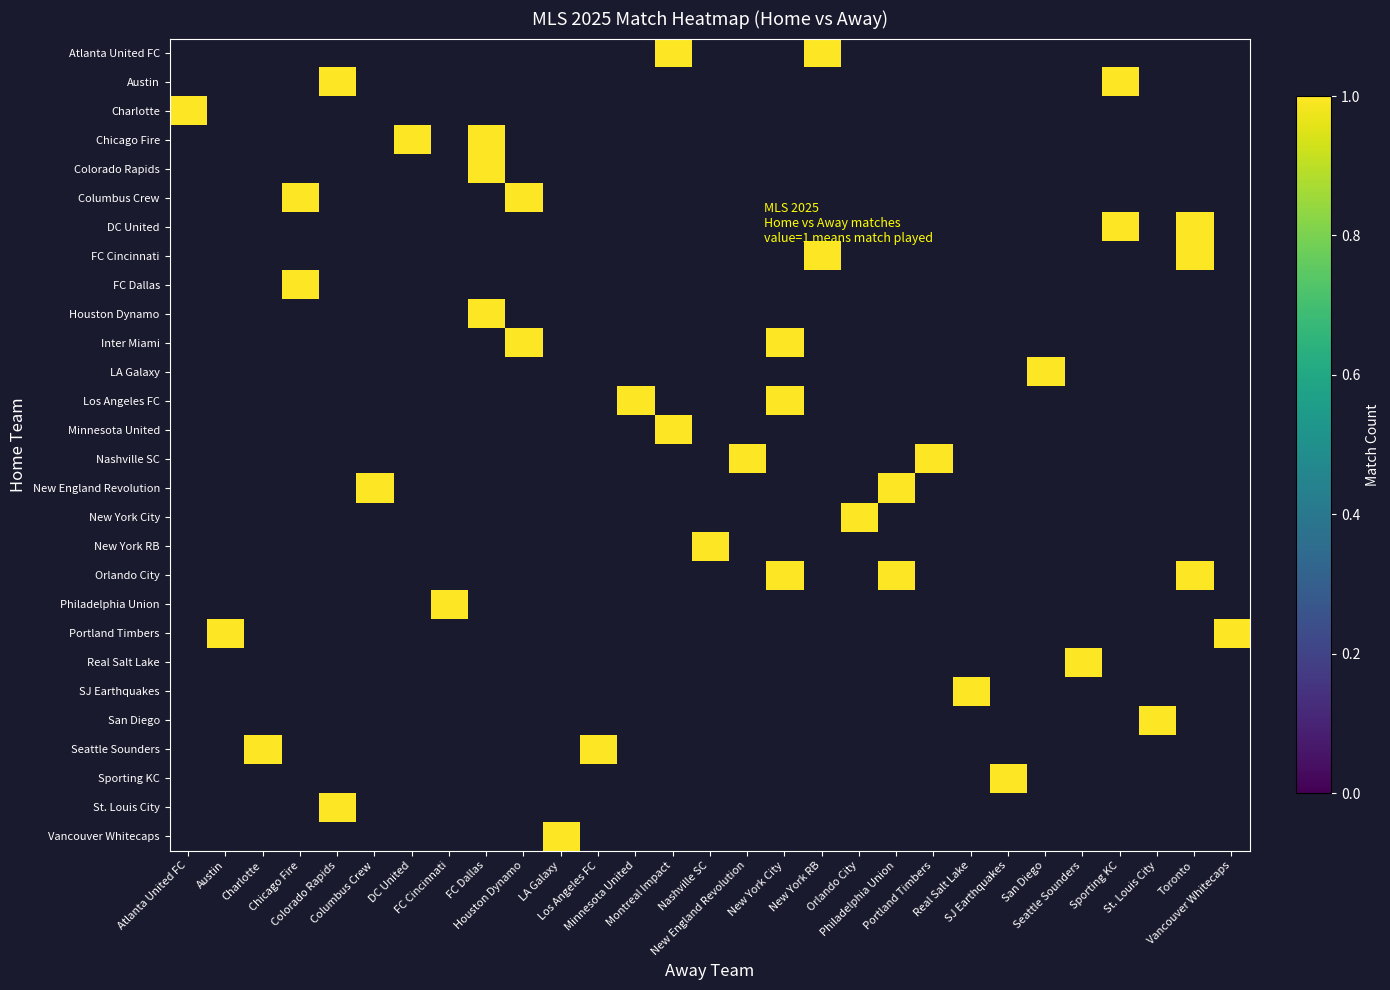

What is the greatest value displayed?

1.0